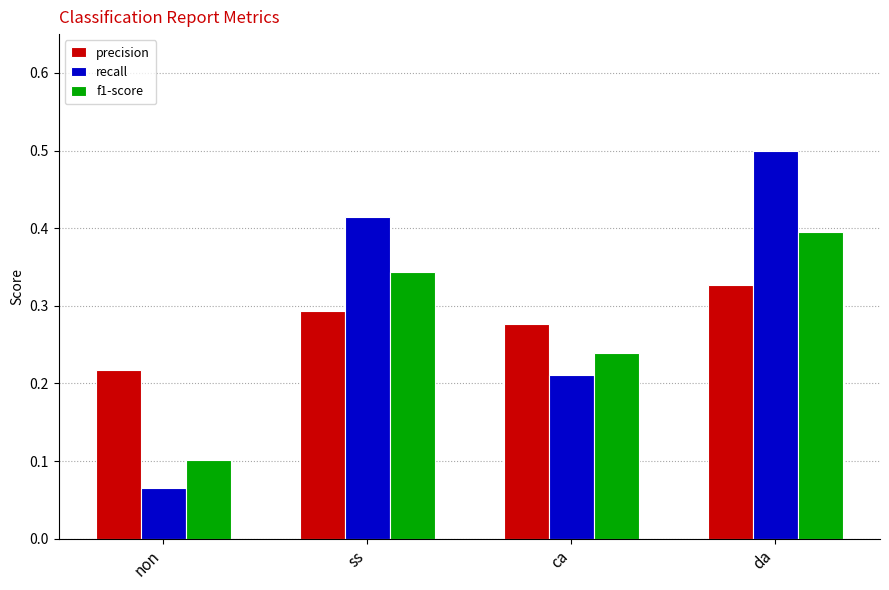

Does the chart contain stacked bars?

No